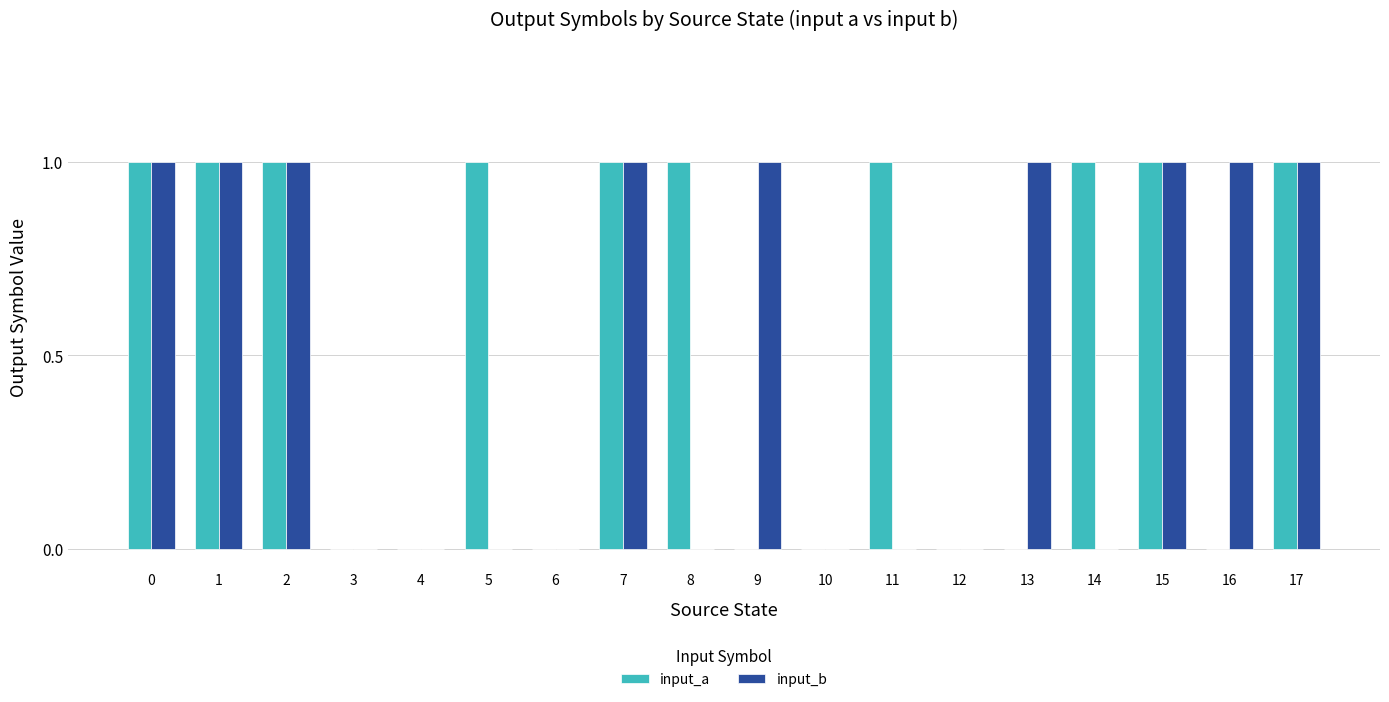

How many categories are shown in the chart?

18